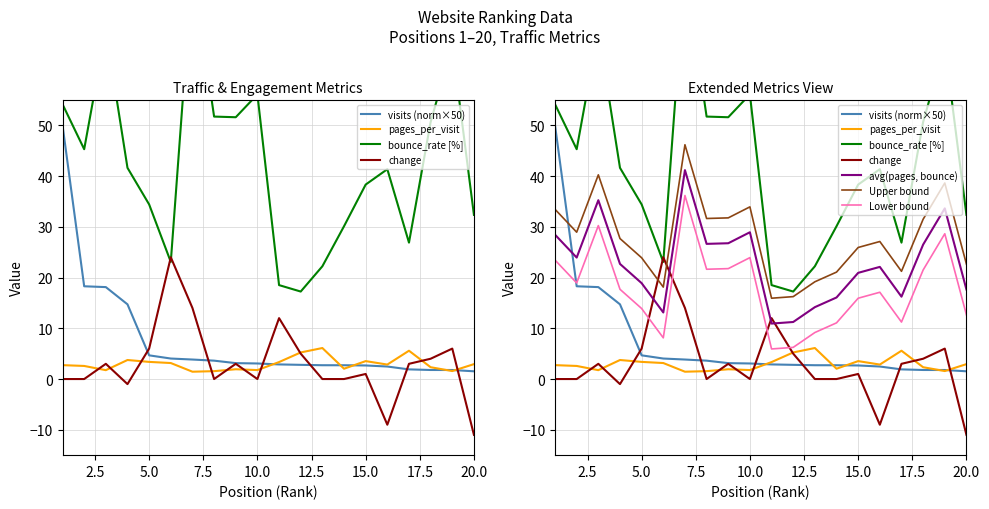

How many interior local valleys does the change series have?

4